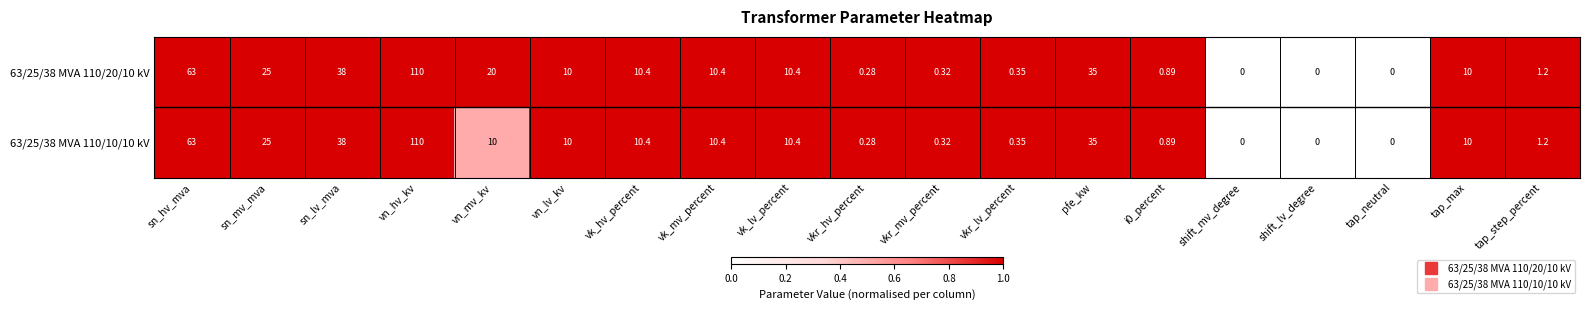

At which label does 63/25/38 MVA 110/10/10 kV reach its peak?

vn_hv_kv